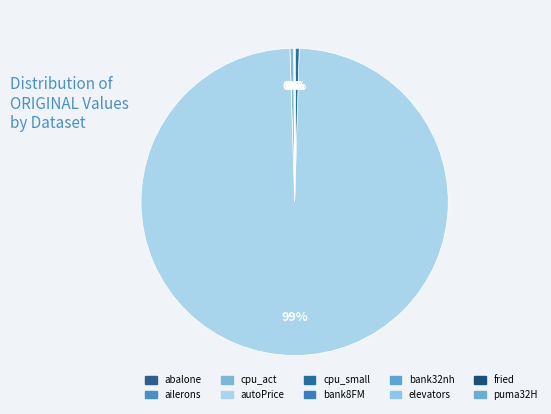

How many segments does this pie chart have?

10